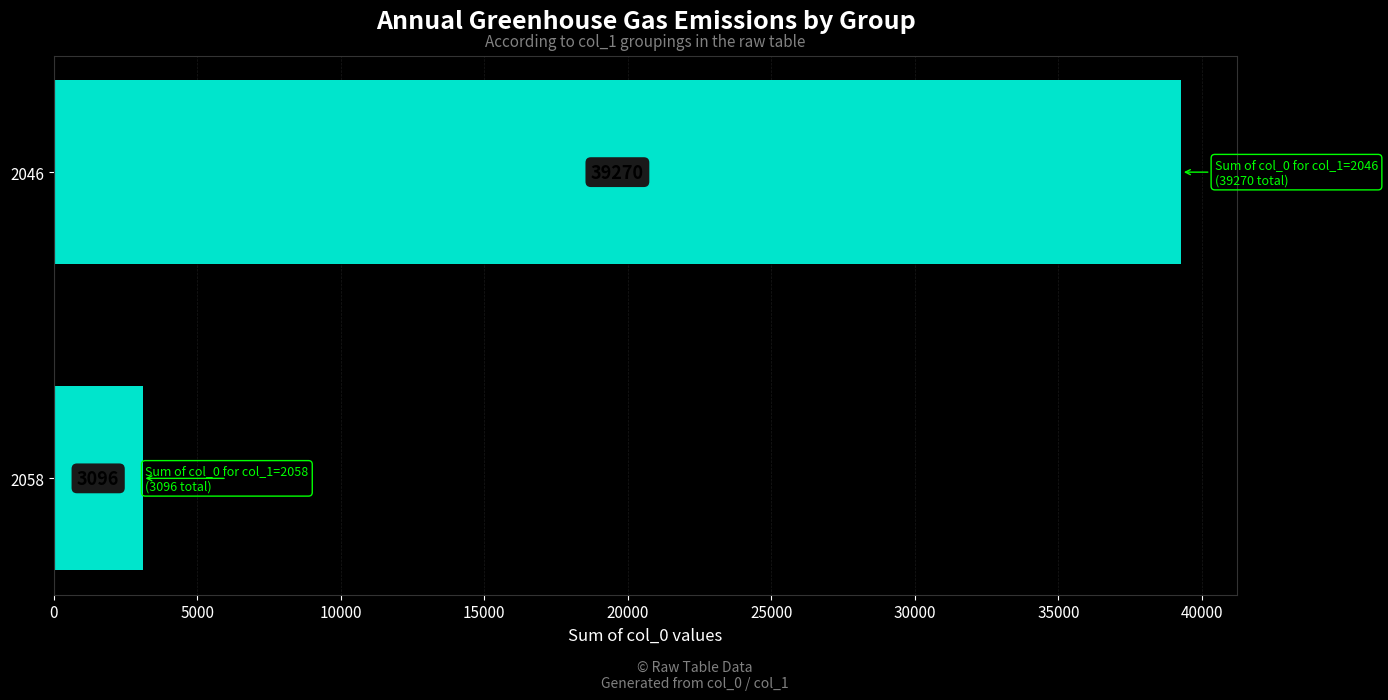

The chart shows a value of 39270 at 2046. True or false?

True